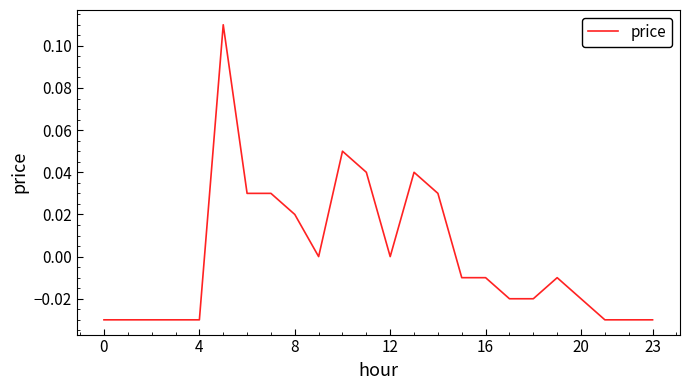

Does the chart display data point markers on the line(s)?

No